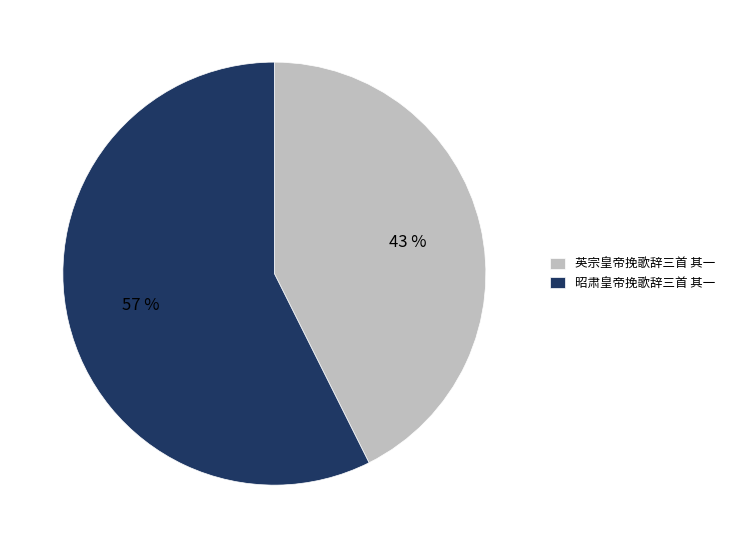

Count the number of slices in the pie.

2